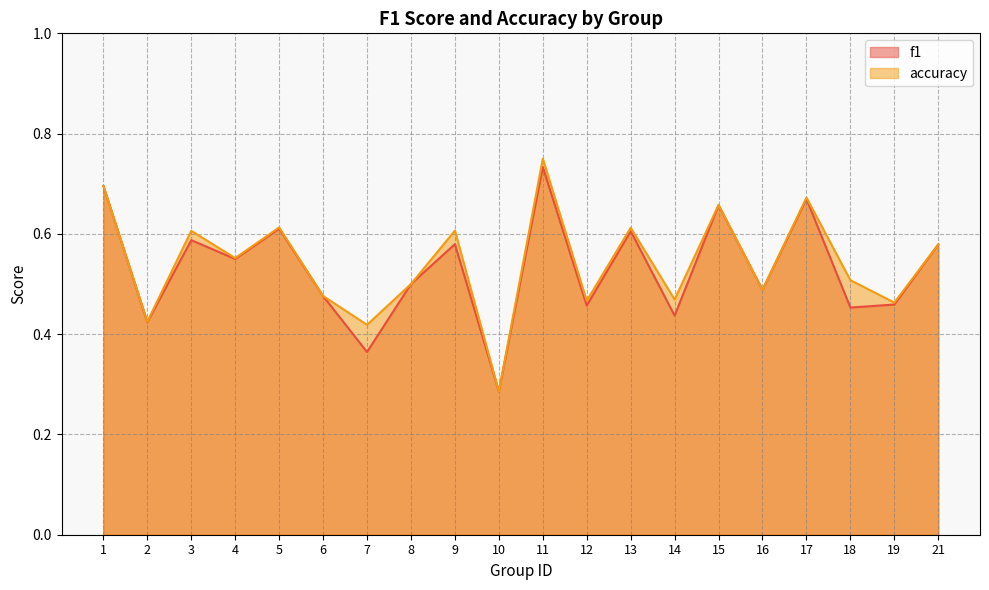

How many lines are shown in the chart?

2